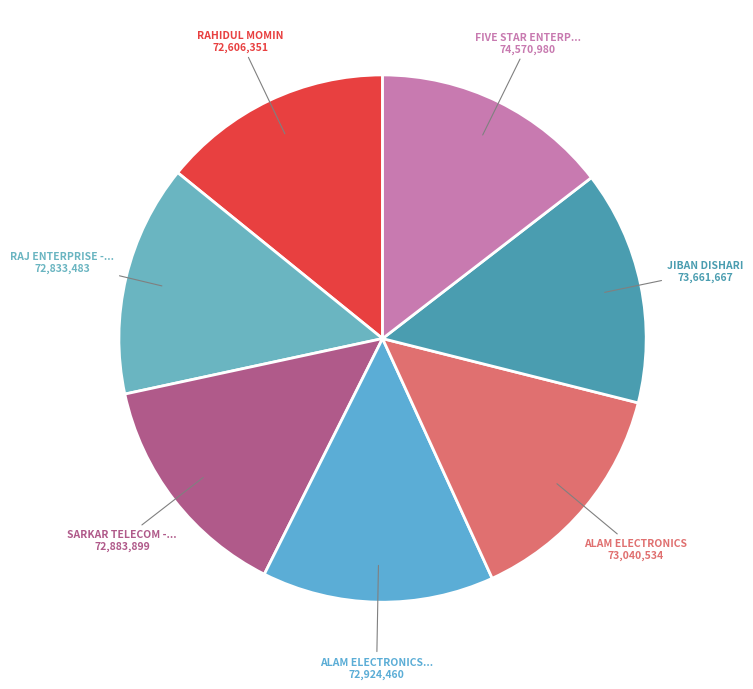

Count the number of slices in the pie.

7